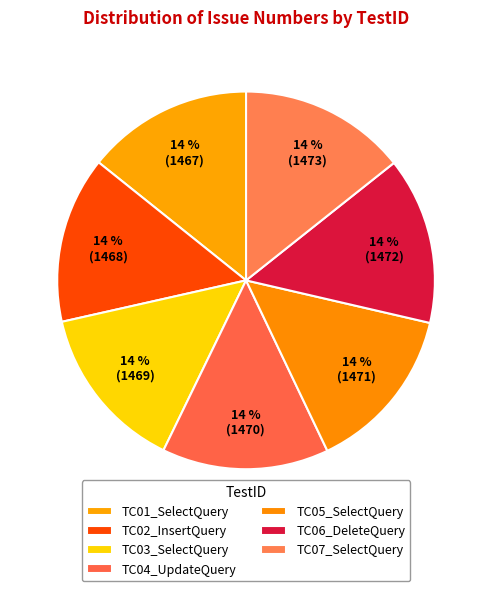

How many segments does this pie chart have?

7